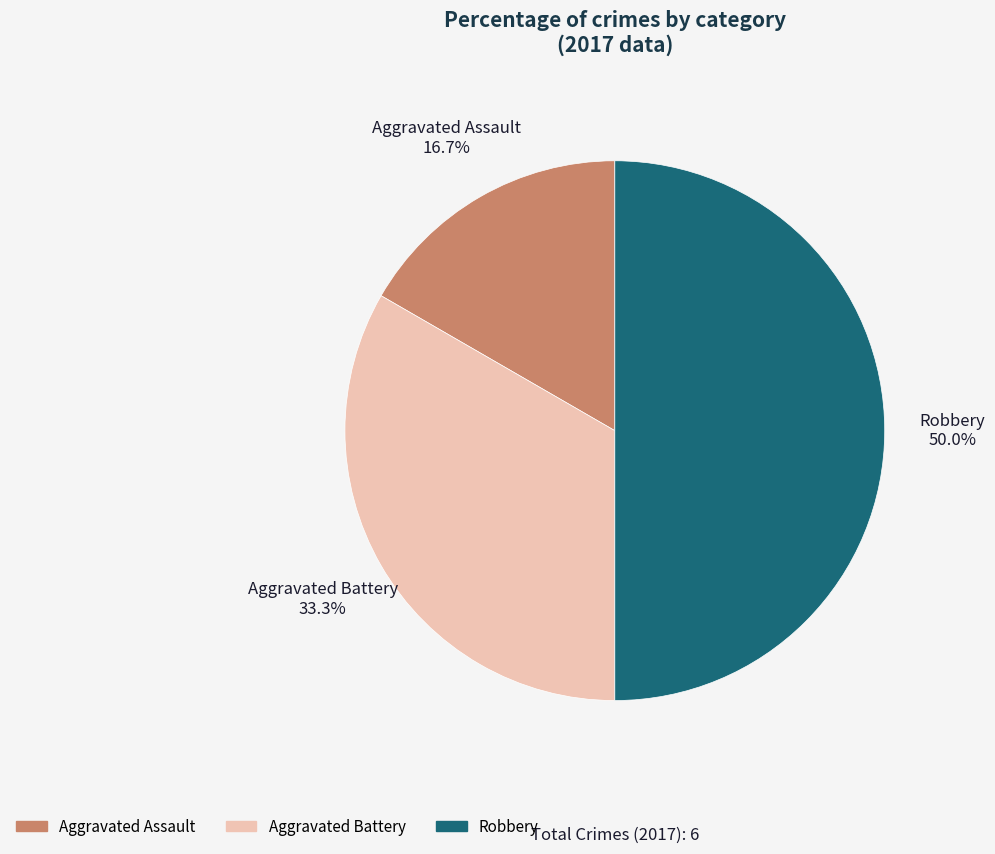

How many slices are in this pie chart?

3